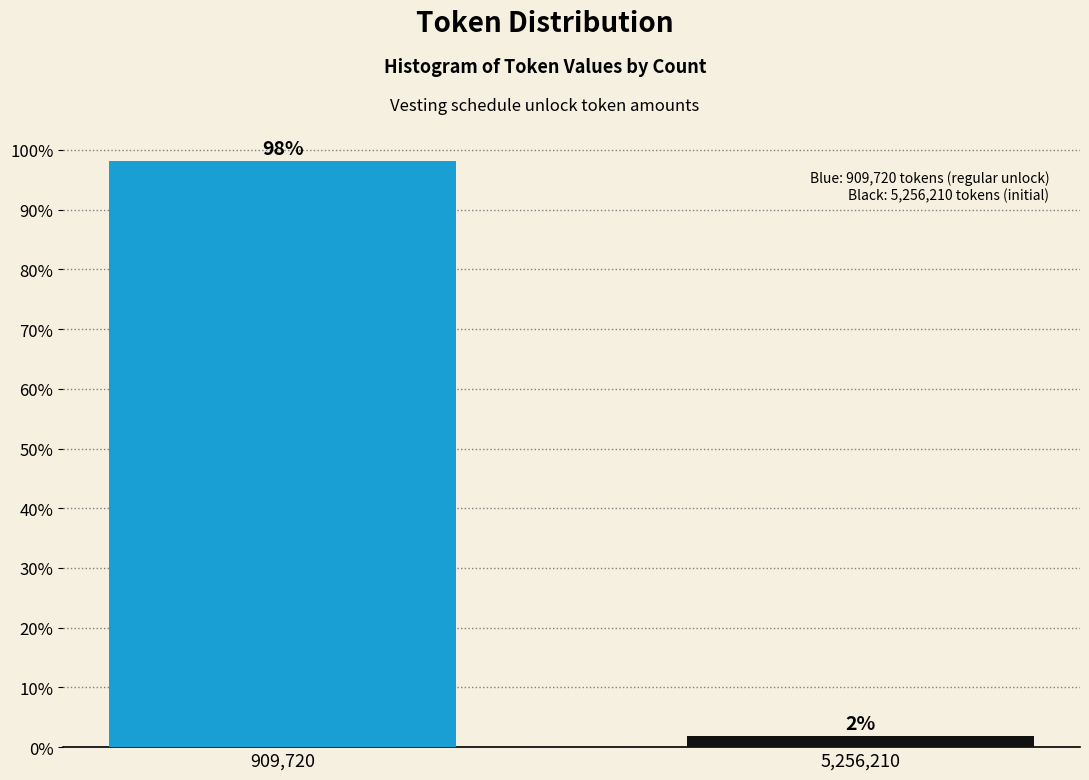

Rank the categories by value from lowest to highest.

5,256,210, 909,720